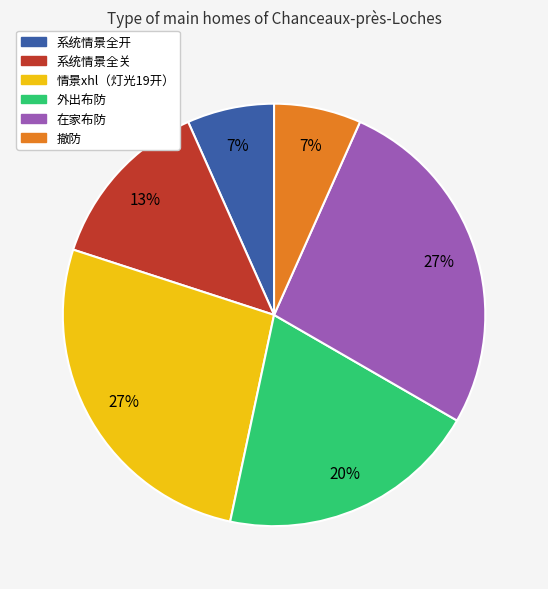

Between 在家布防 and 系统情景全关, which is larger?

在家布防